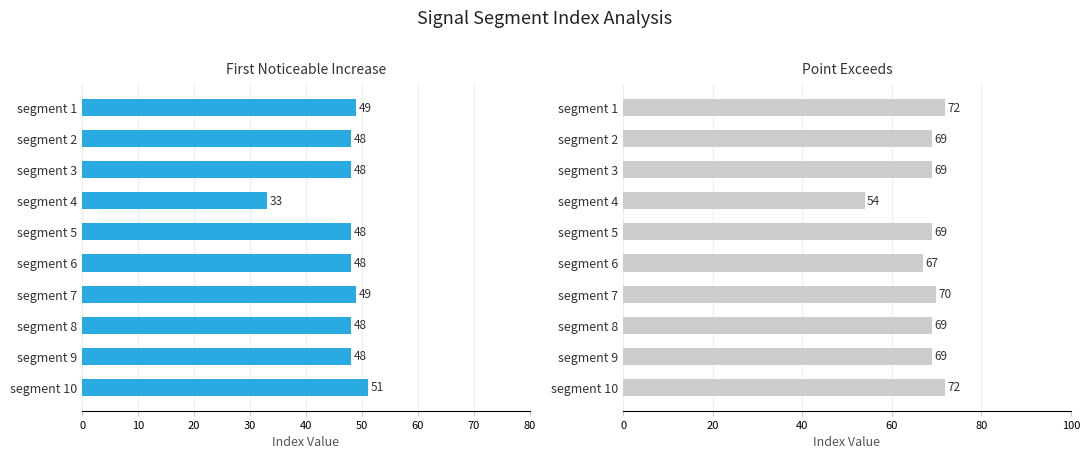

Reading left to right, list all the values displayed in this chart.

First_Noticeable_Increase_Index: 49	48	48	33	48	48	49	48	48	51
Point_Exceeds_Index: 72	69	69	54	69	67	70	69	69	72